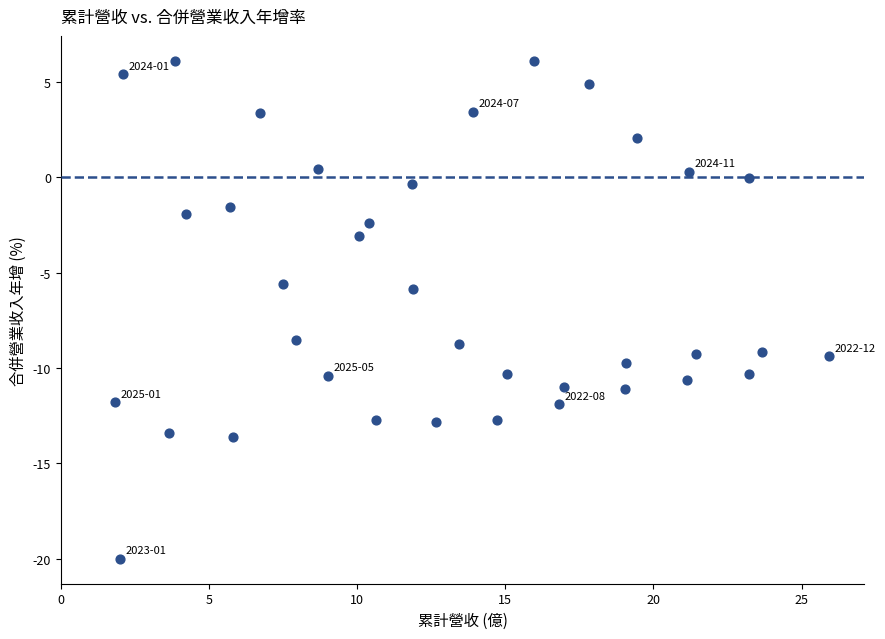

What is the range of Y values (max minus min)?

26.1